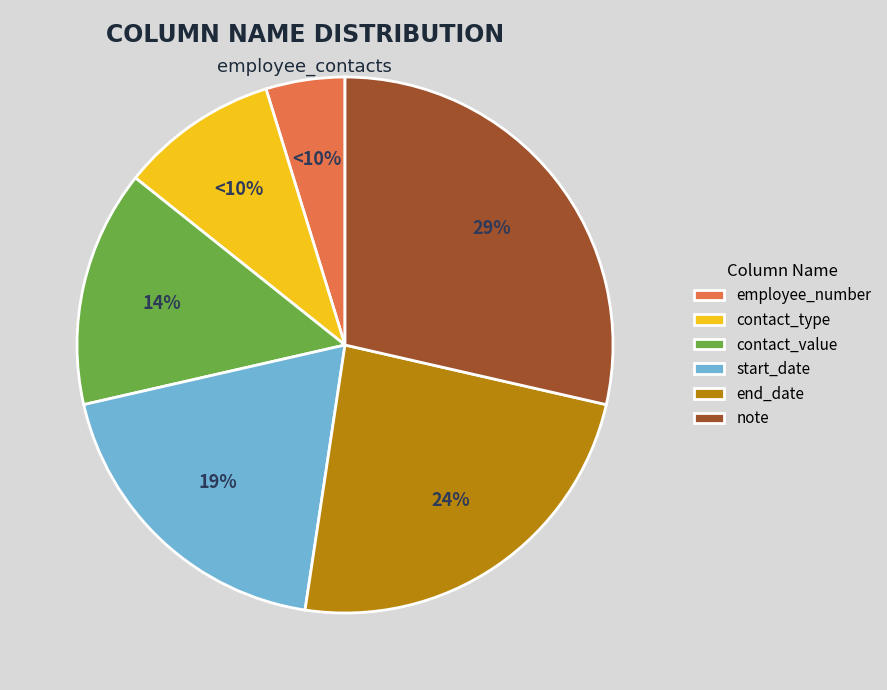

What percentage is NOT represented by note?

71.4%